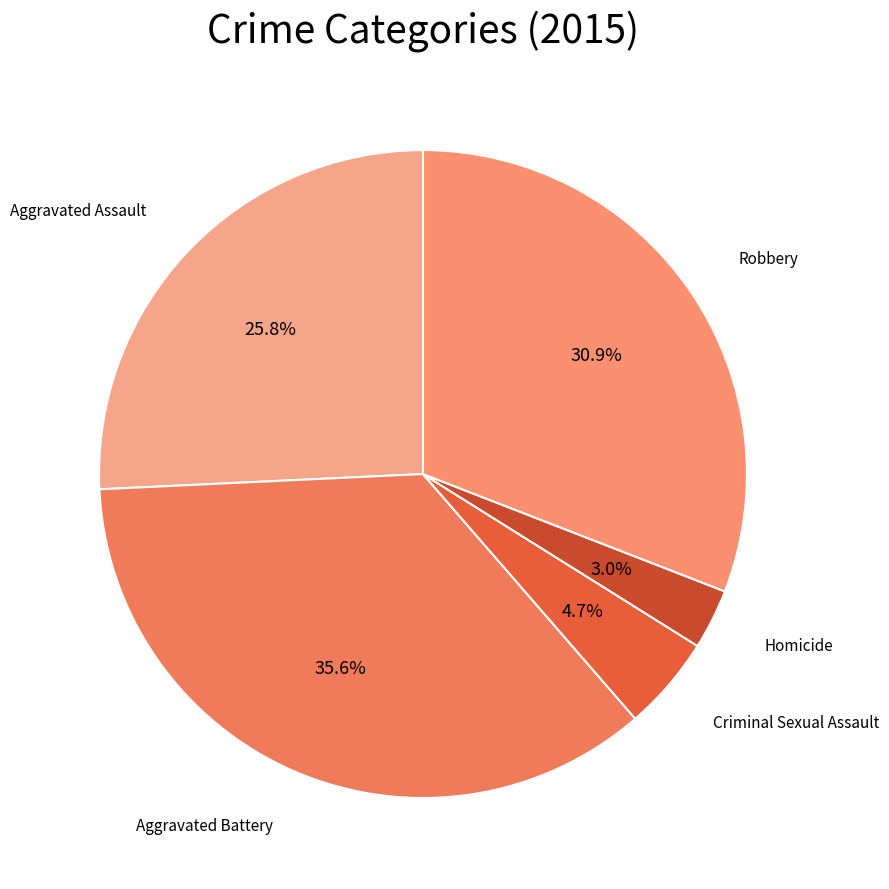

Count the number of slices in the pie.

5